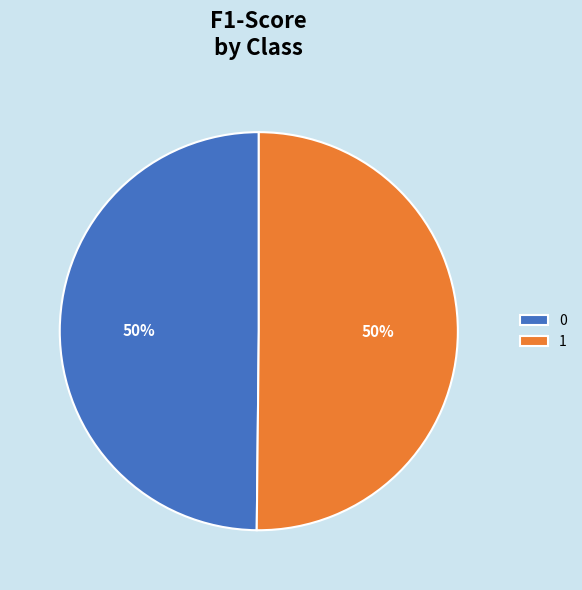

How many slices are in this pie chart?

2